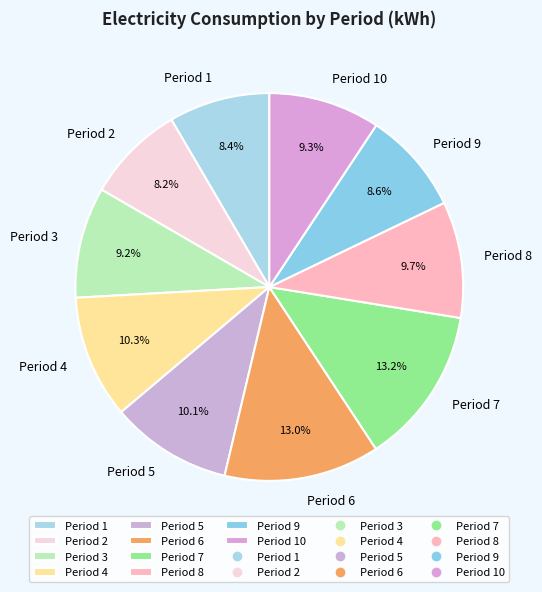

How many slices are in this pie chart?

10